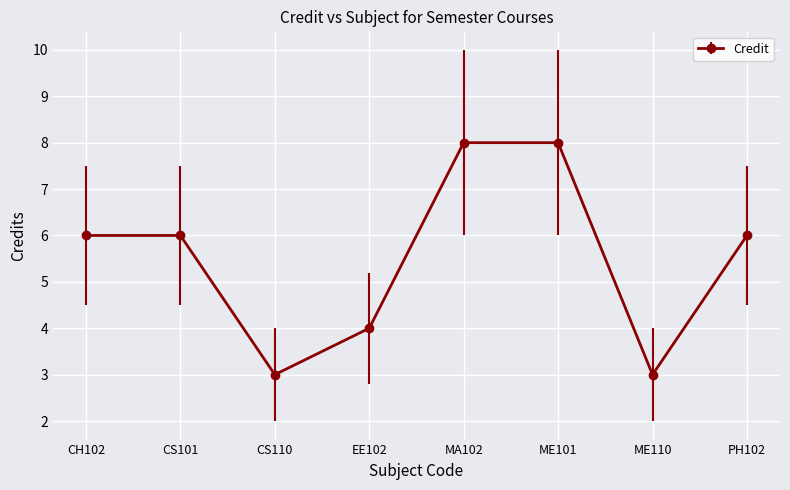

Read the value at MA102.

8